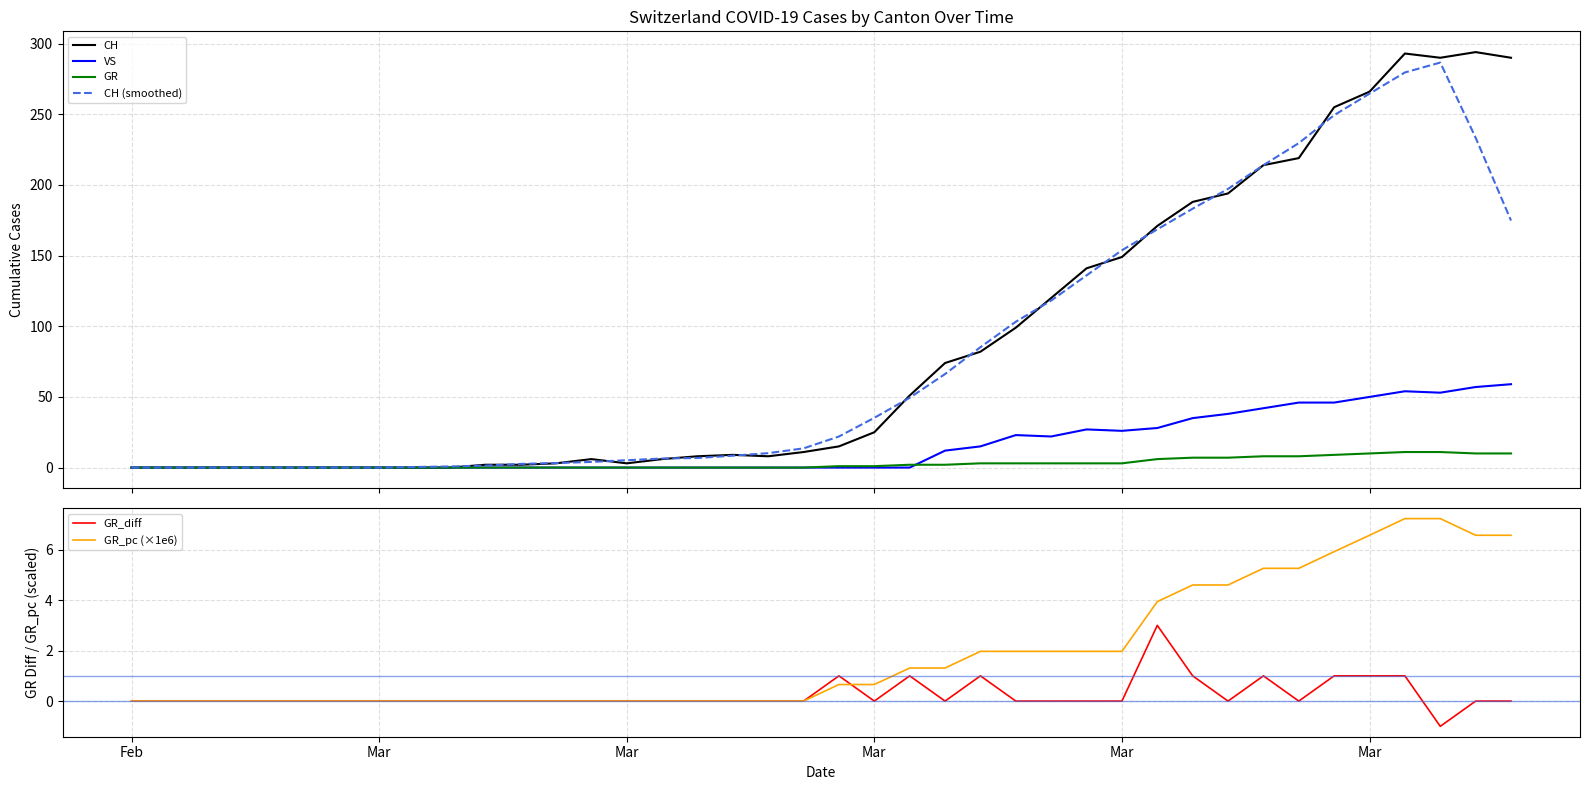

What is the maximum value shown in the chart?

294.0